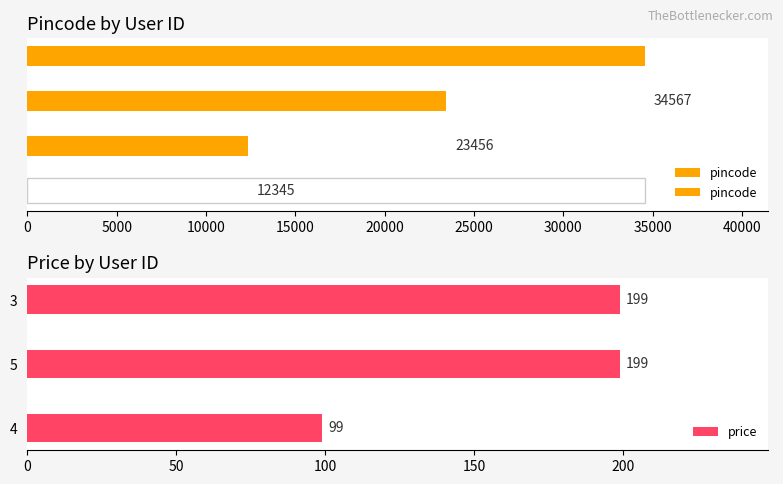

What is the average value of the price series?

166